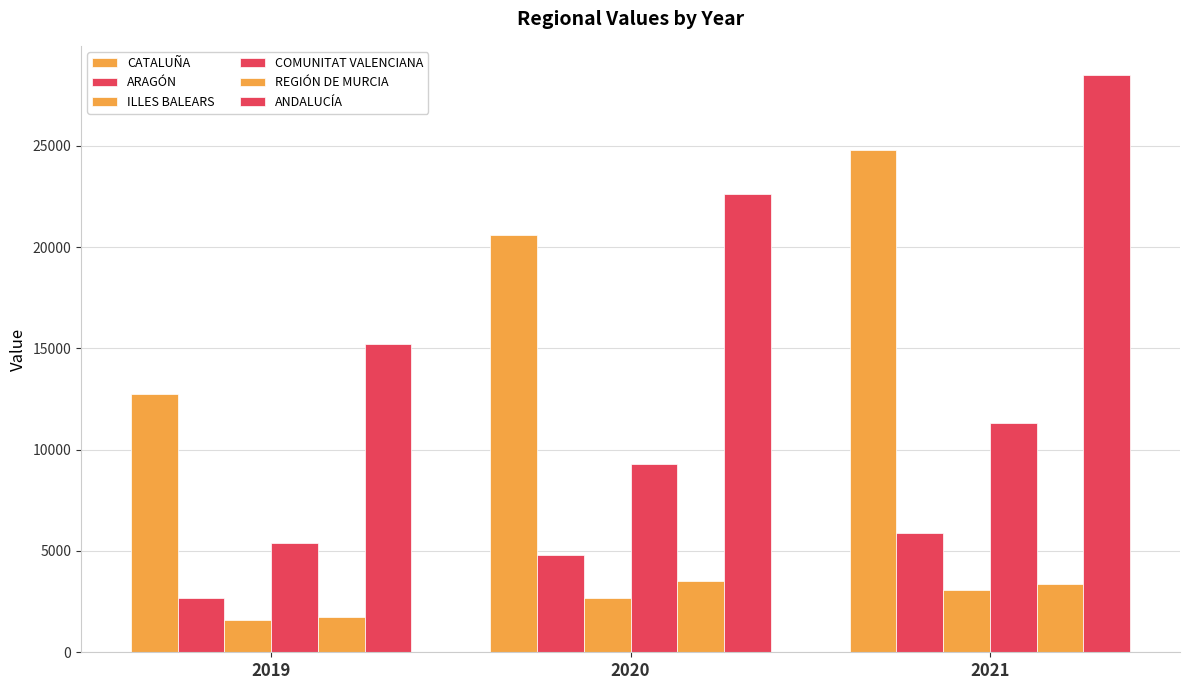

At which label does COMUNITAT VALENCIANA first exceed 9282?

2020